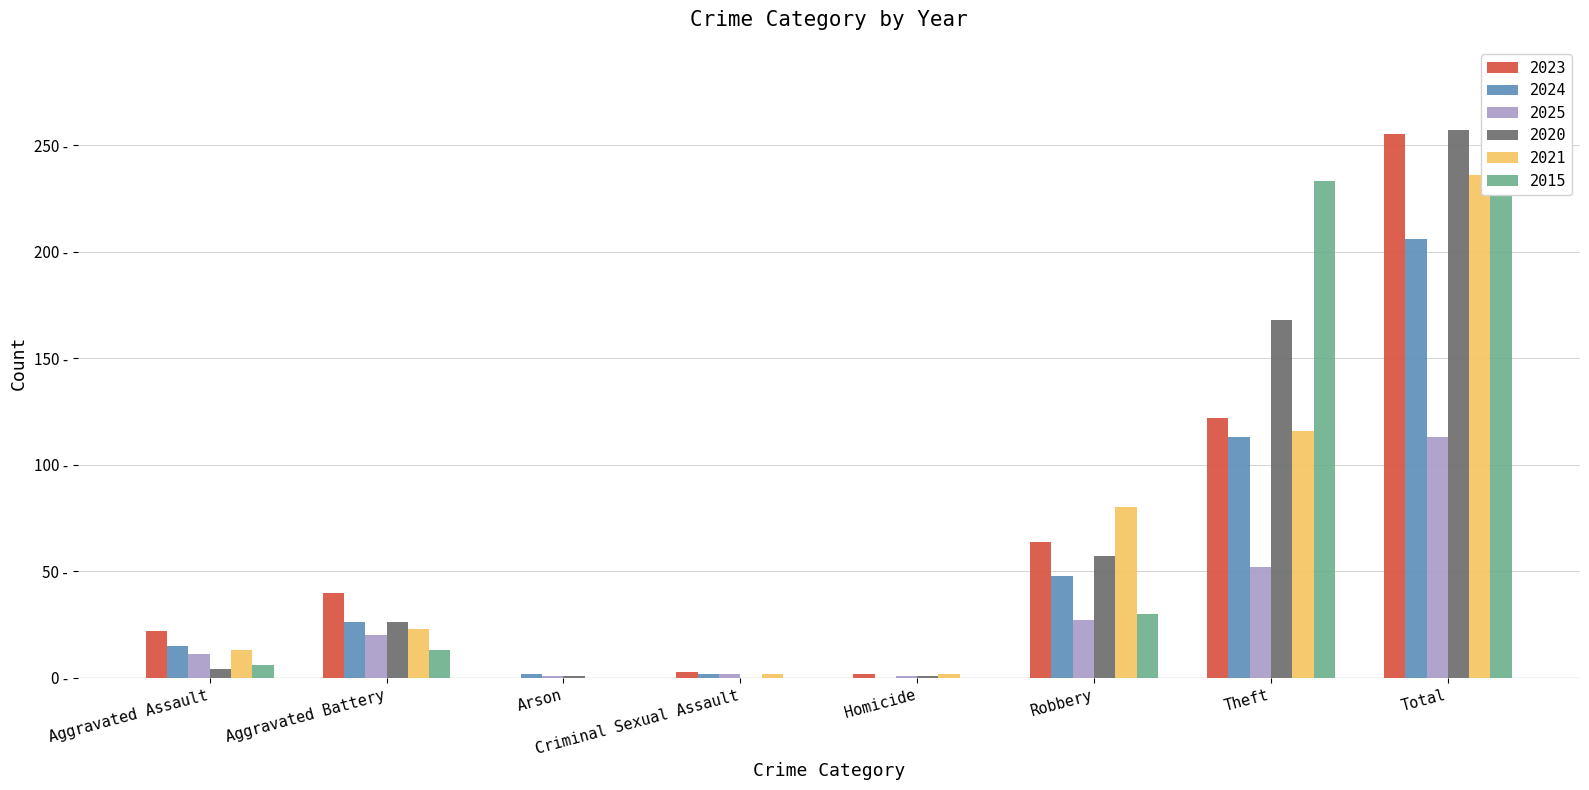

Which series has the largest total across all categories?

2015